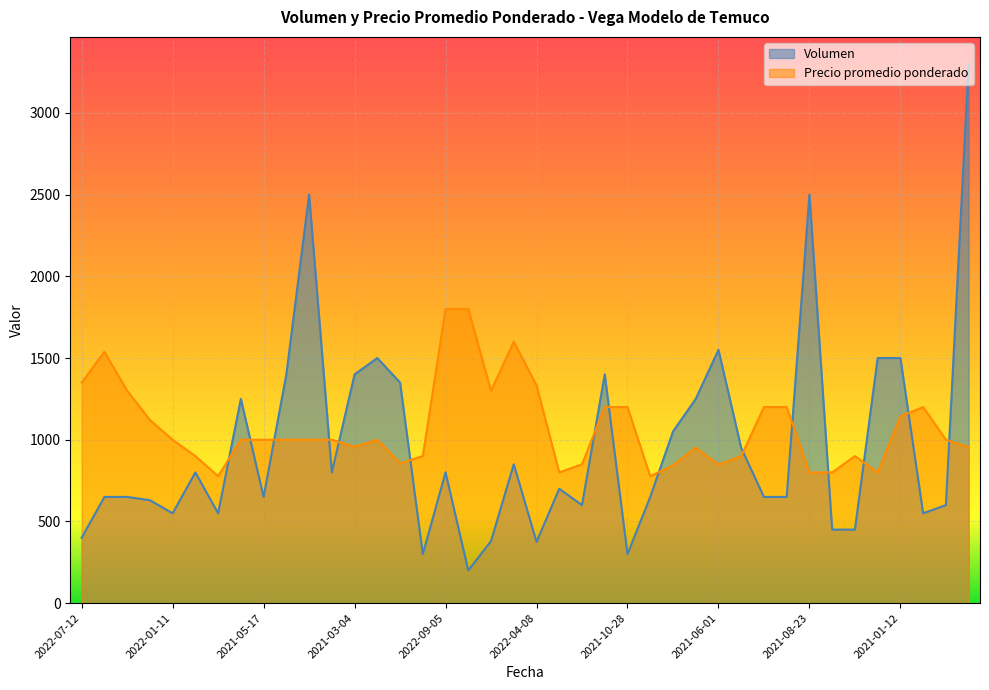

How many lines are shown in the chart?

2